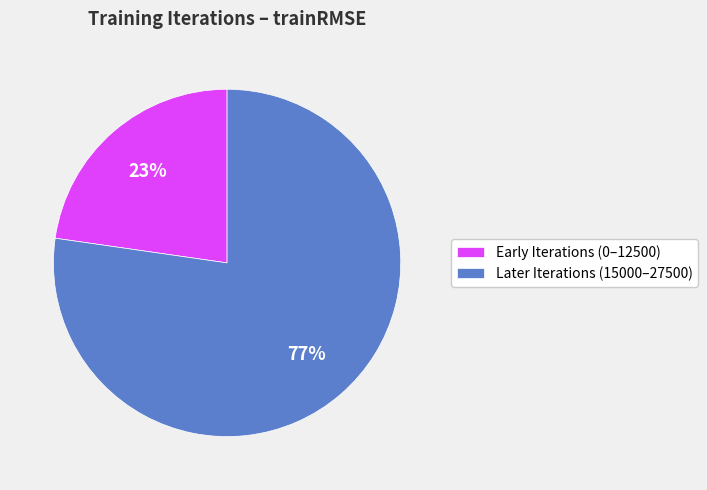

Count the number of slices in the pie.

2